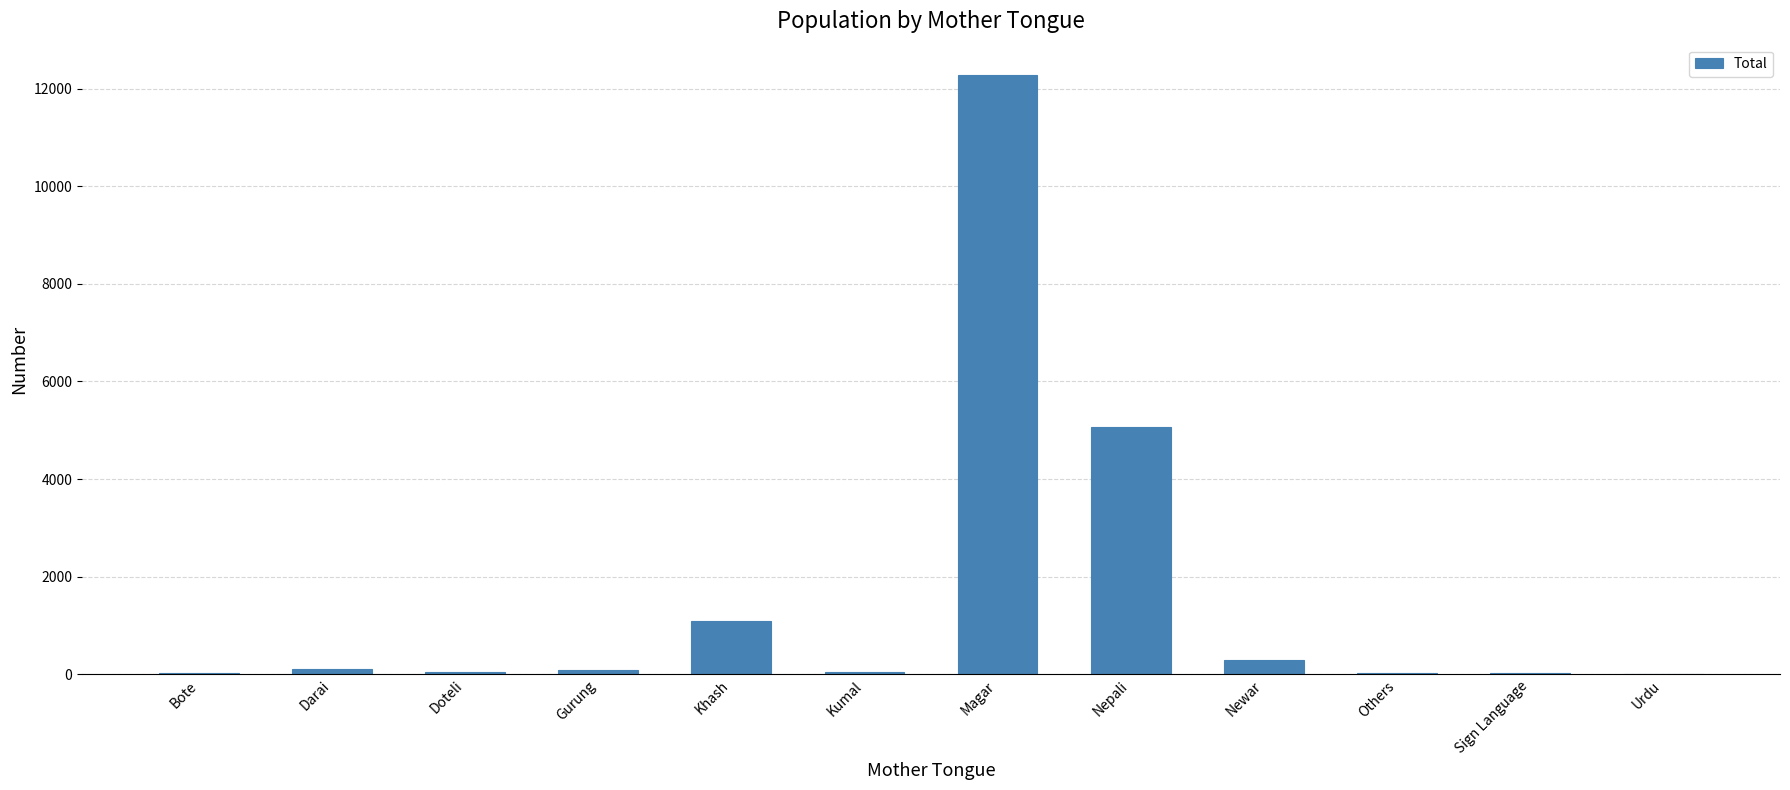

Between Doteli and Khash, which is larger?

Khash